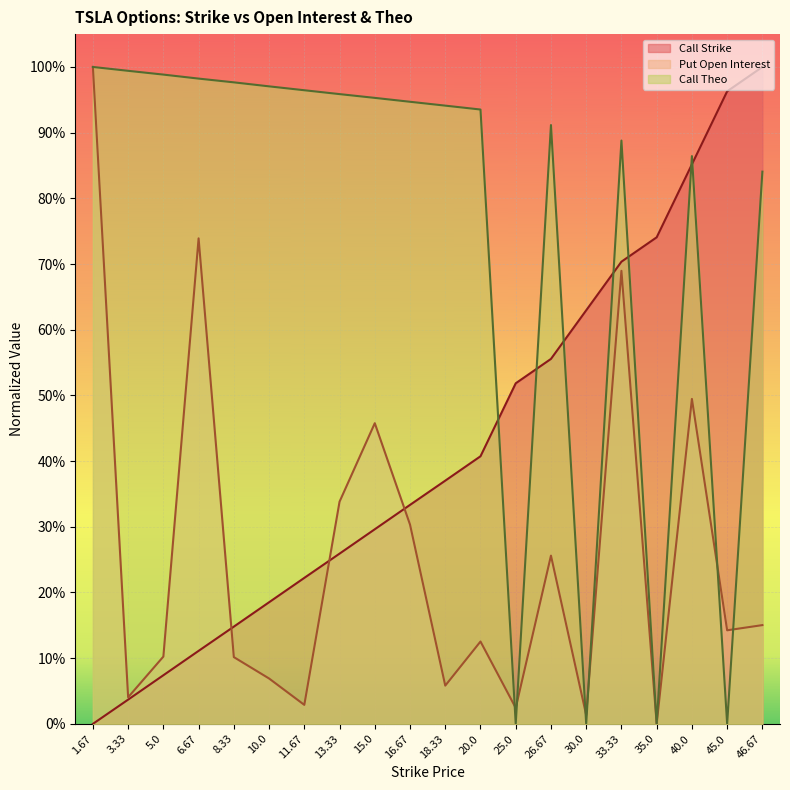

What is the approximate value of Put Open Interest at 1.67?

1.0